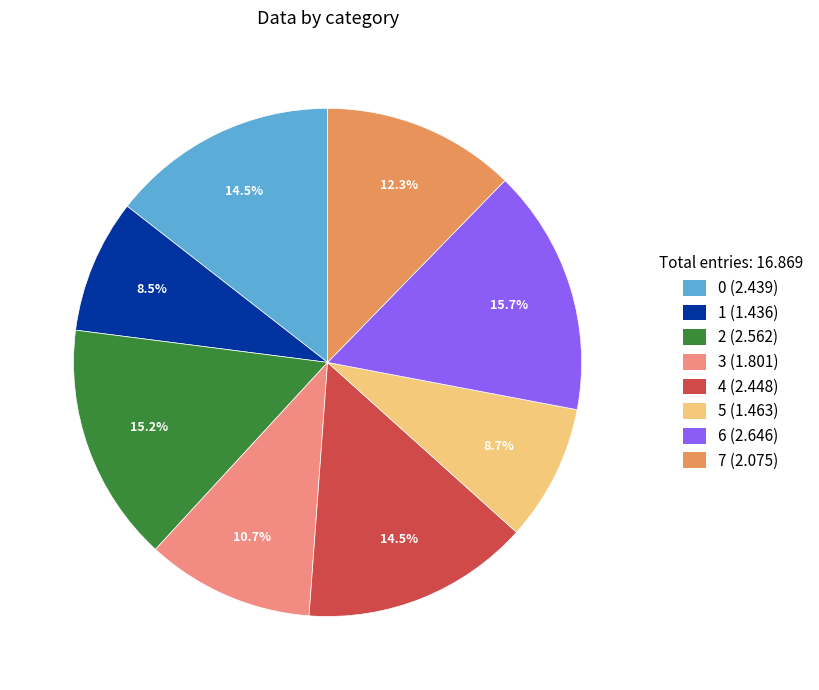

How many slices are in this pie chart?

8